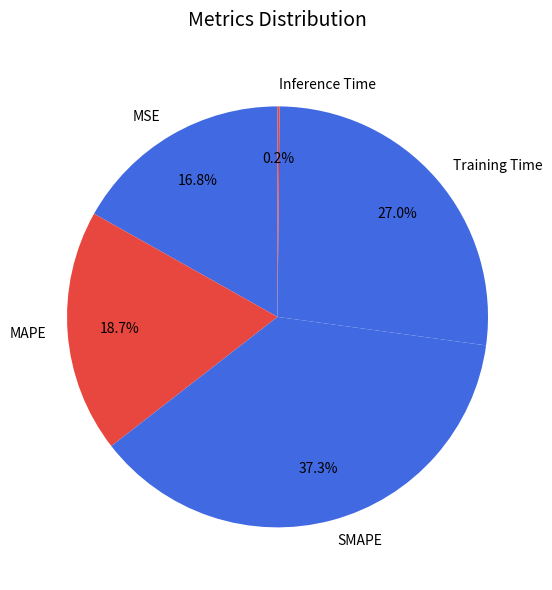

Which category has the biggest portion of the pie?

SMAPE